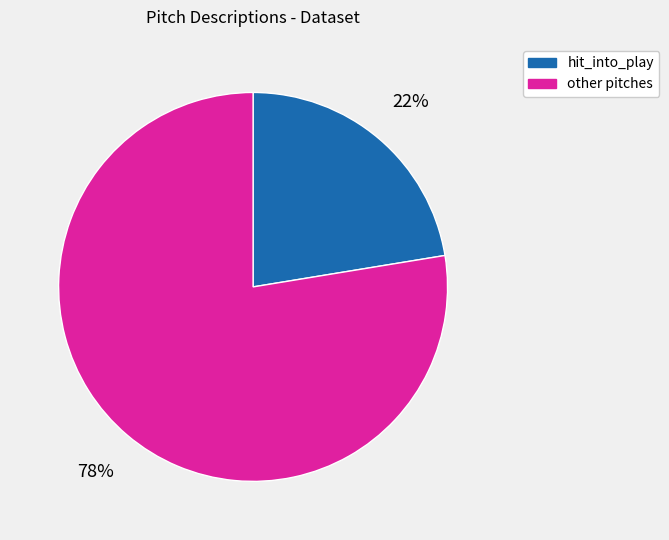

To the nearest percent, what percentage of the pie is hit_into_play?

22%